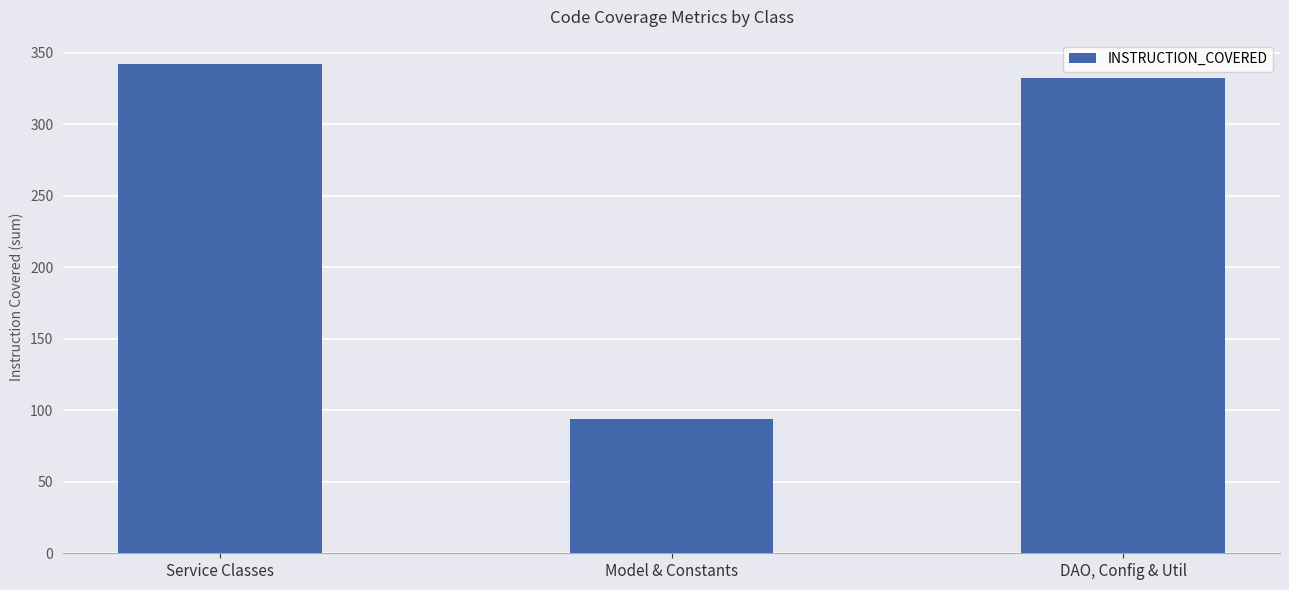

Reading right to left, list all the values displayed in this chart.

332	94	342